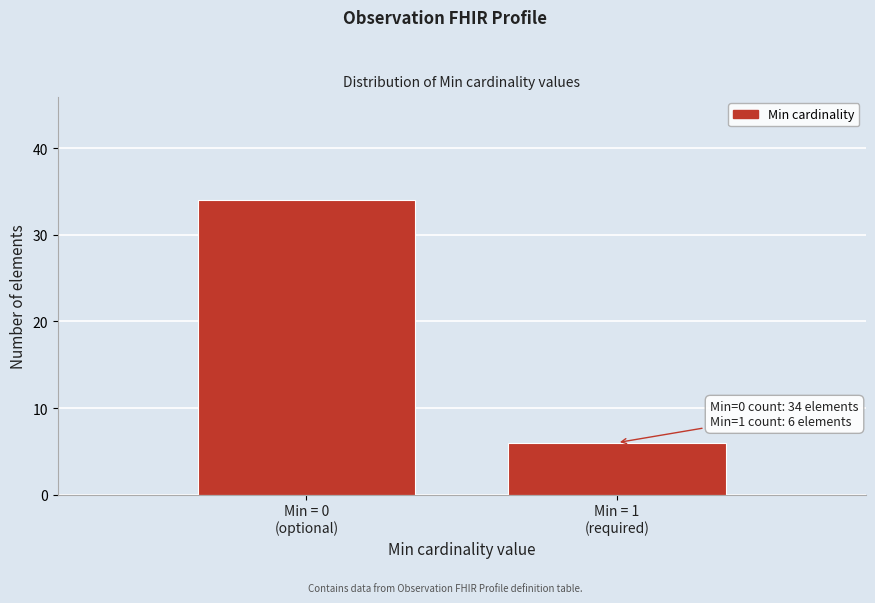

Reading left to right, extract all data points from this chart.

34	6